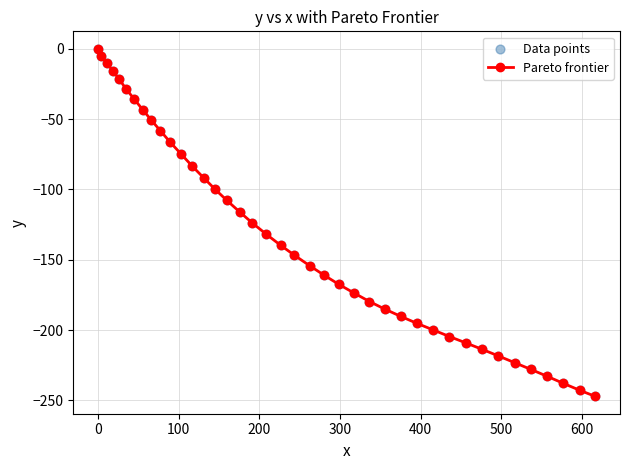

What is the value of the 21st point from the left?

-146.7